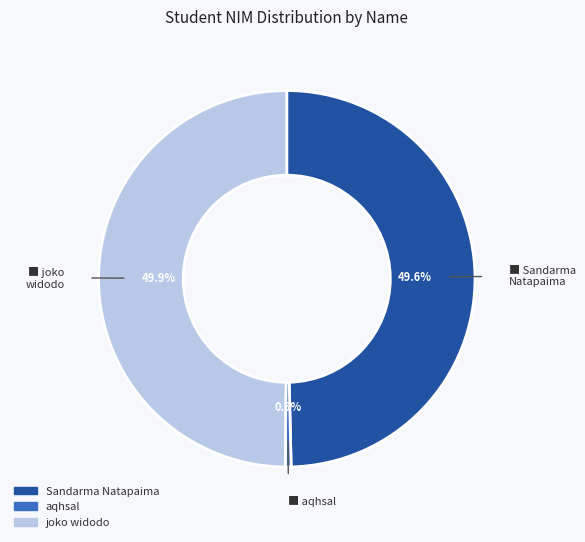

How many segments does this pie chart have?

3